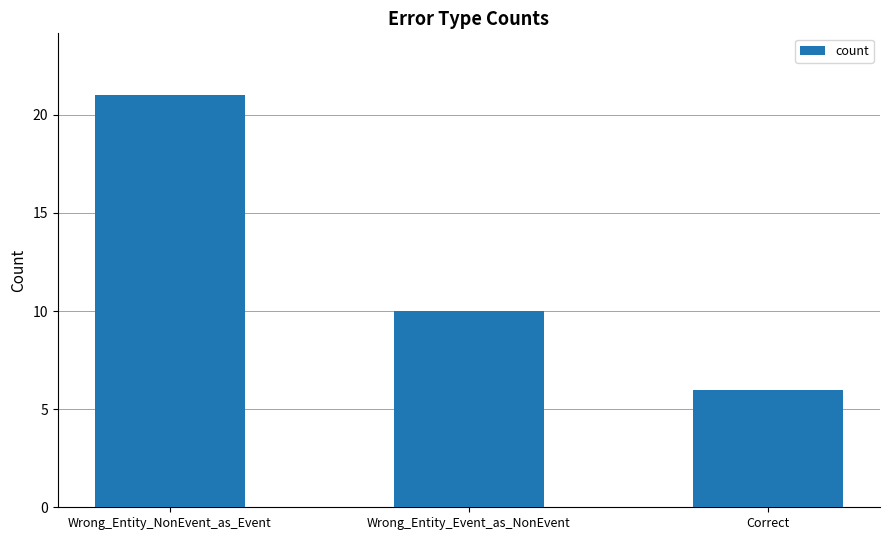

Which label corresponds to the largest value in the chart?

Wrong_Entity_NonEvent_as_Event